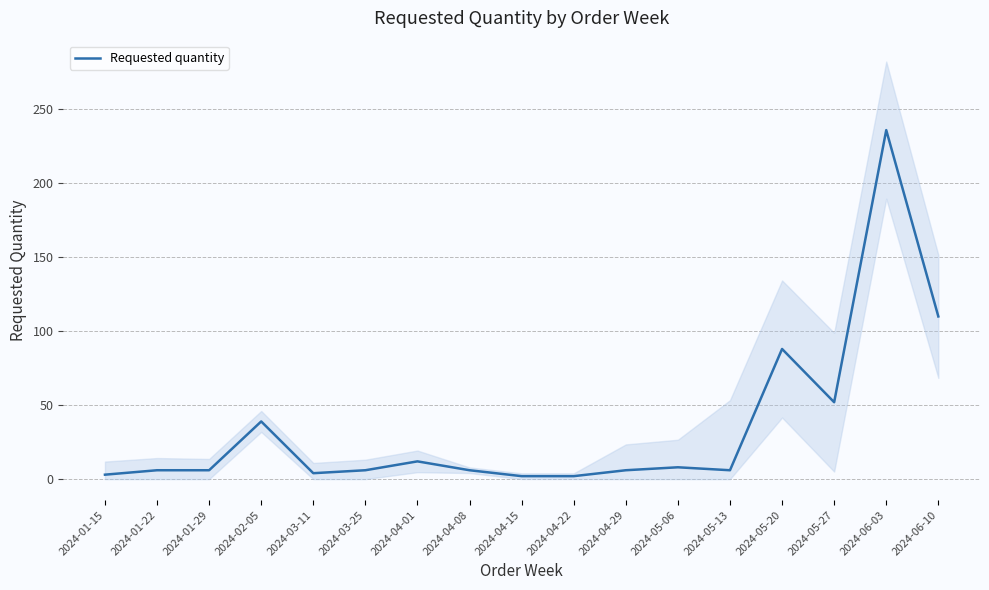

How many series are shown in this chart?

1